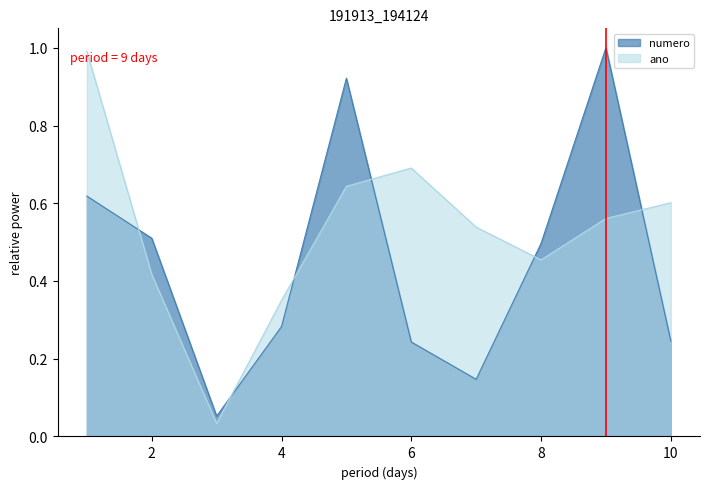

How many times do numero and ano cross each other?

6